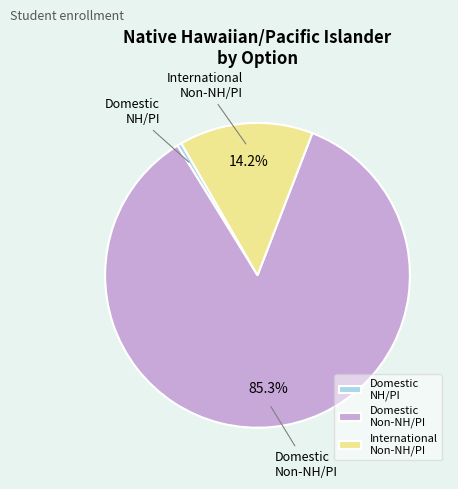

What is the largest slice in the pie chart?

Domestic Non-NH/PI